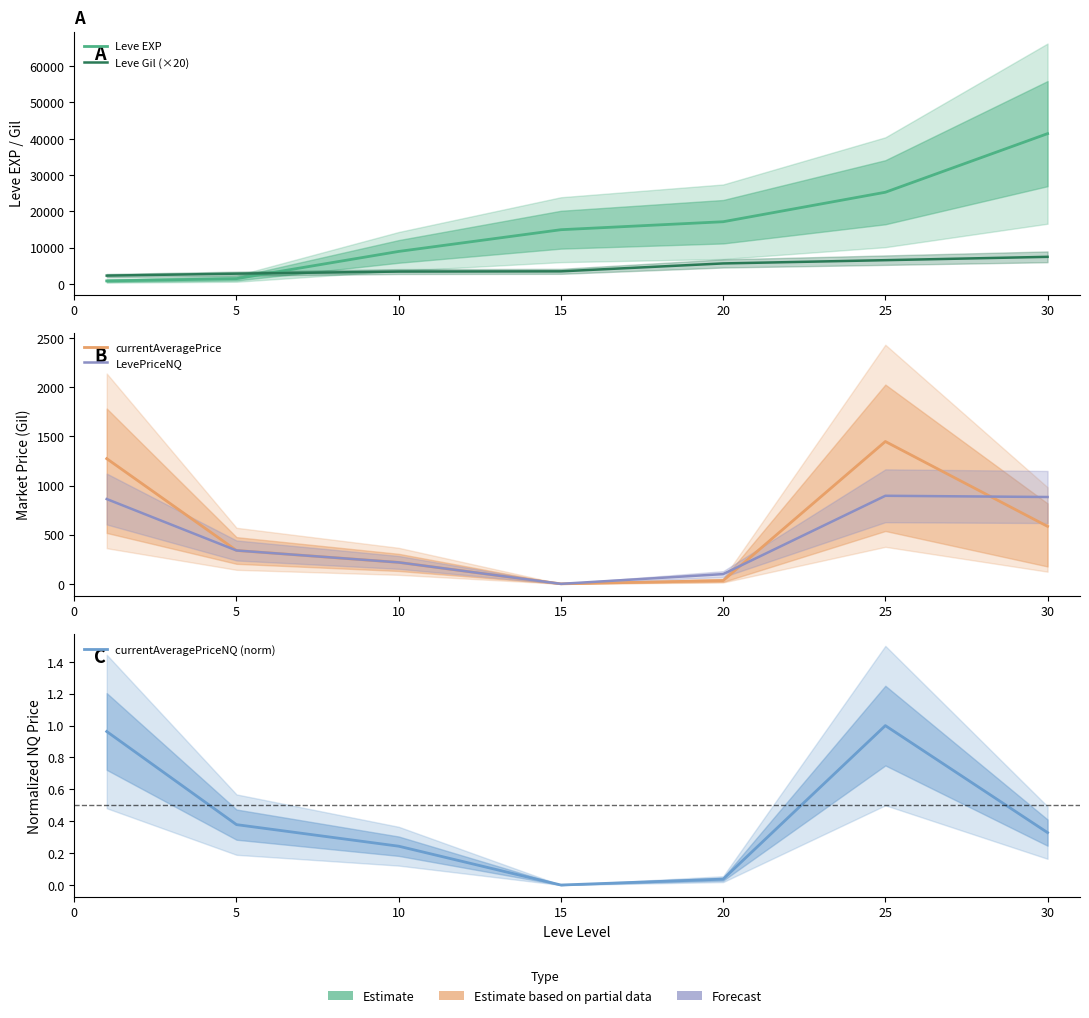

What is the approximate value of currentAveragePriceNQ (norm) at 5?

0.4